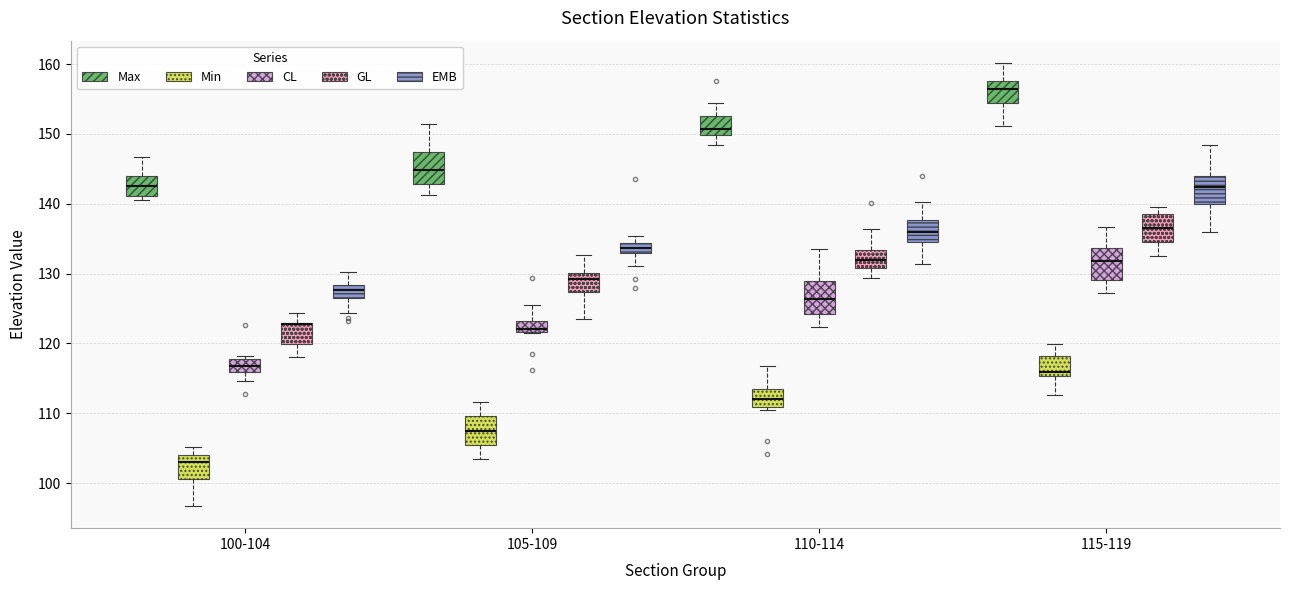

Where does the lower whisker of the box for 100-104 (GL) end on the y-axis? The values are not printed on the chart, so give them approximately, as read against the axis.

118